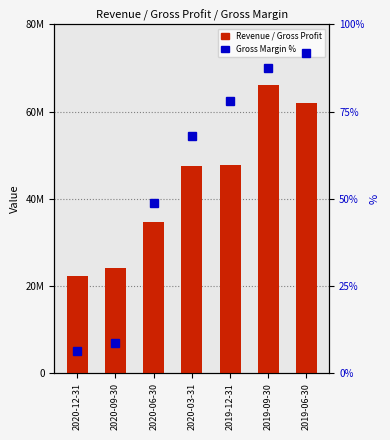

Rank the series by their maximum value, from lowest to highest.

Gross Margin %, Gross Profit, Revenue